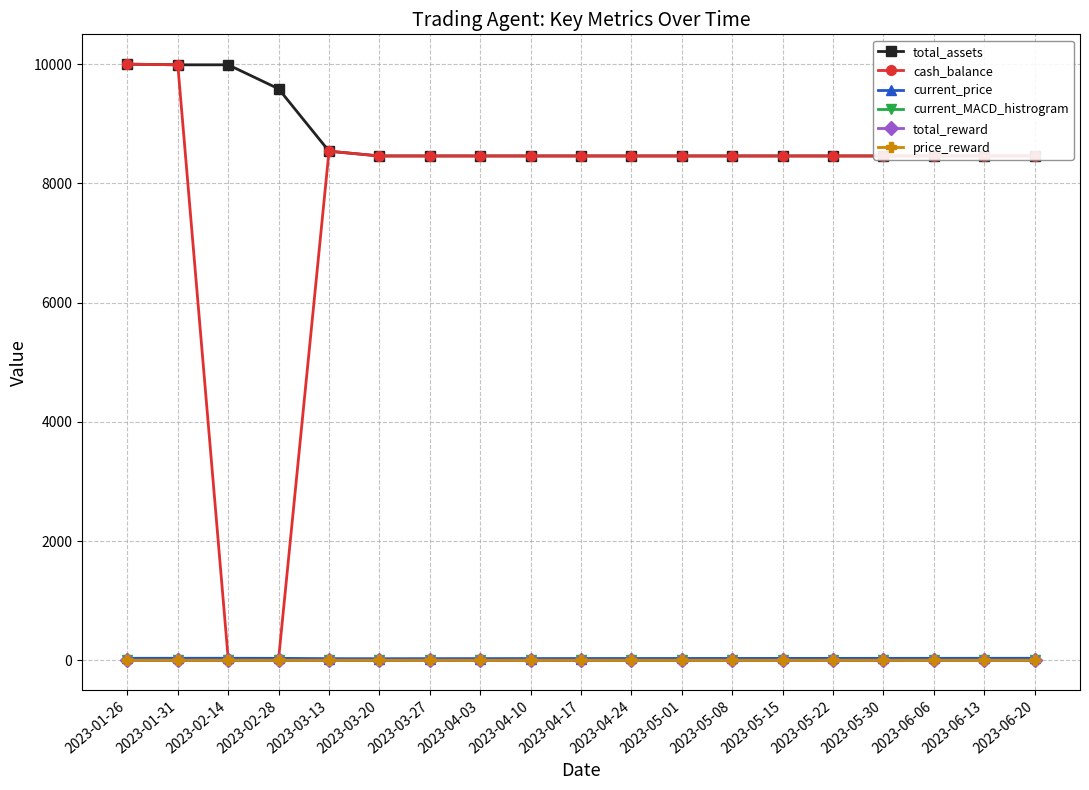

True or false: current_MACD_histrogram and current_price intersect in this chart.

False